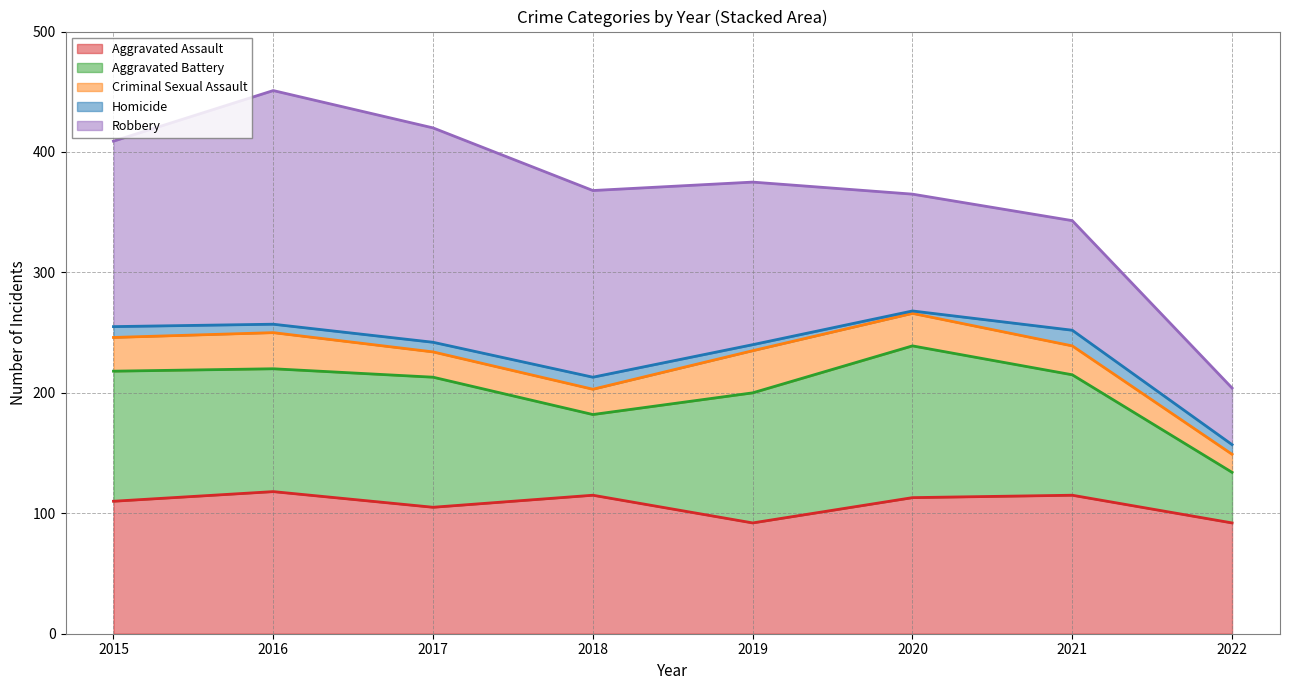

At 2021, list the series in order from largest to smallest.

Aggravated Assault, Aggravated Battery, Robbery, Criminal Sexual Assault, Homicide